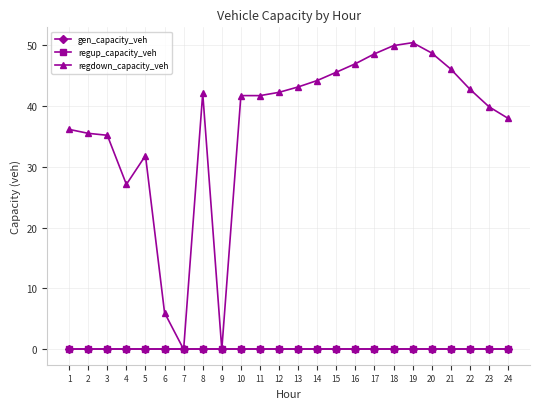

At which category does the chart reach its peak across all series?

19